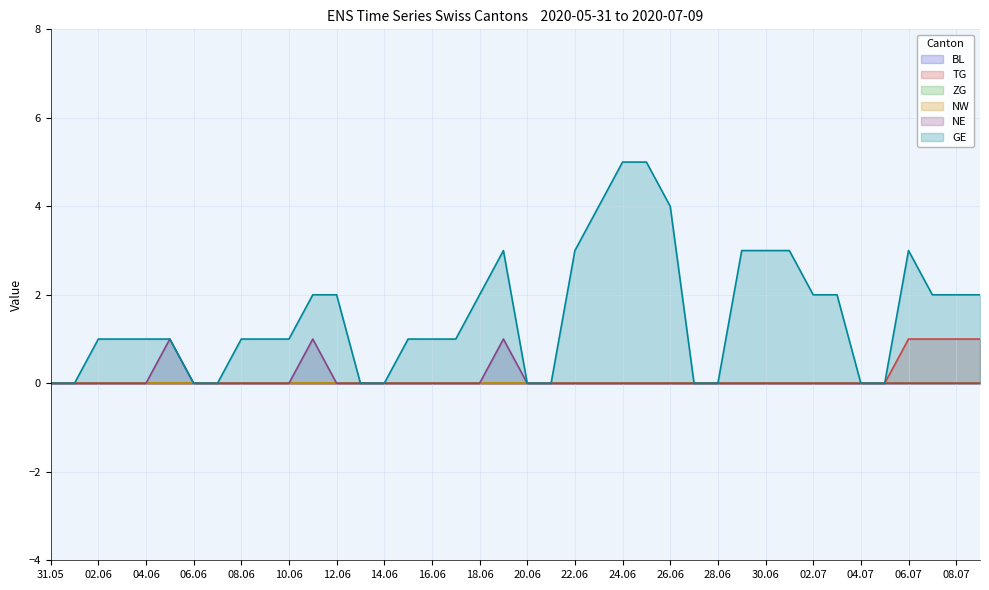

Reading right to left, extract all data points from this chart.

TG: 1	1	1	1	0	0	0	0	0	0	0	0	0	0	0	0	0	0	0	0	0	0	0	0	0	0	0	0	0	0	0	0	0	0	0	0	0	0	0	0
NE: 0	0	0	0	0	0	0	0	0	0	0	0	0	0	0	0	0	0	0	0	1	0	0	0	0	0	0	0	1	0	0	0	0	0	1	0	0	0	0	0
GE: 2	2	2	3	0	0	2	2	3	3	3	0	0	4	5	5	4	3	0	0	3	2	1	1	1	0	0	2	2	1	1	1	0	0	1	1	1	1	0	0